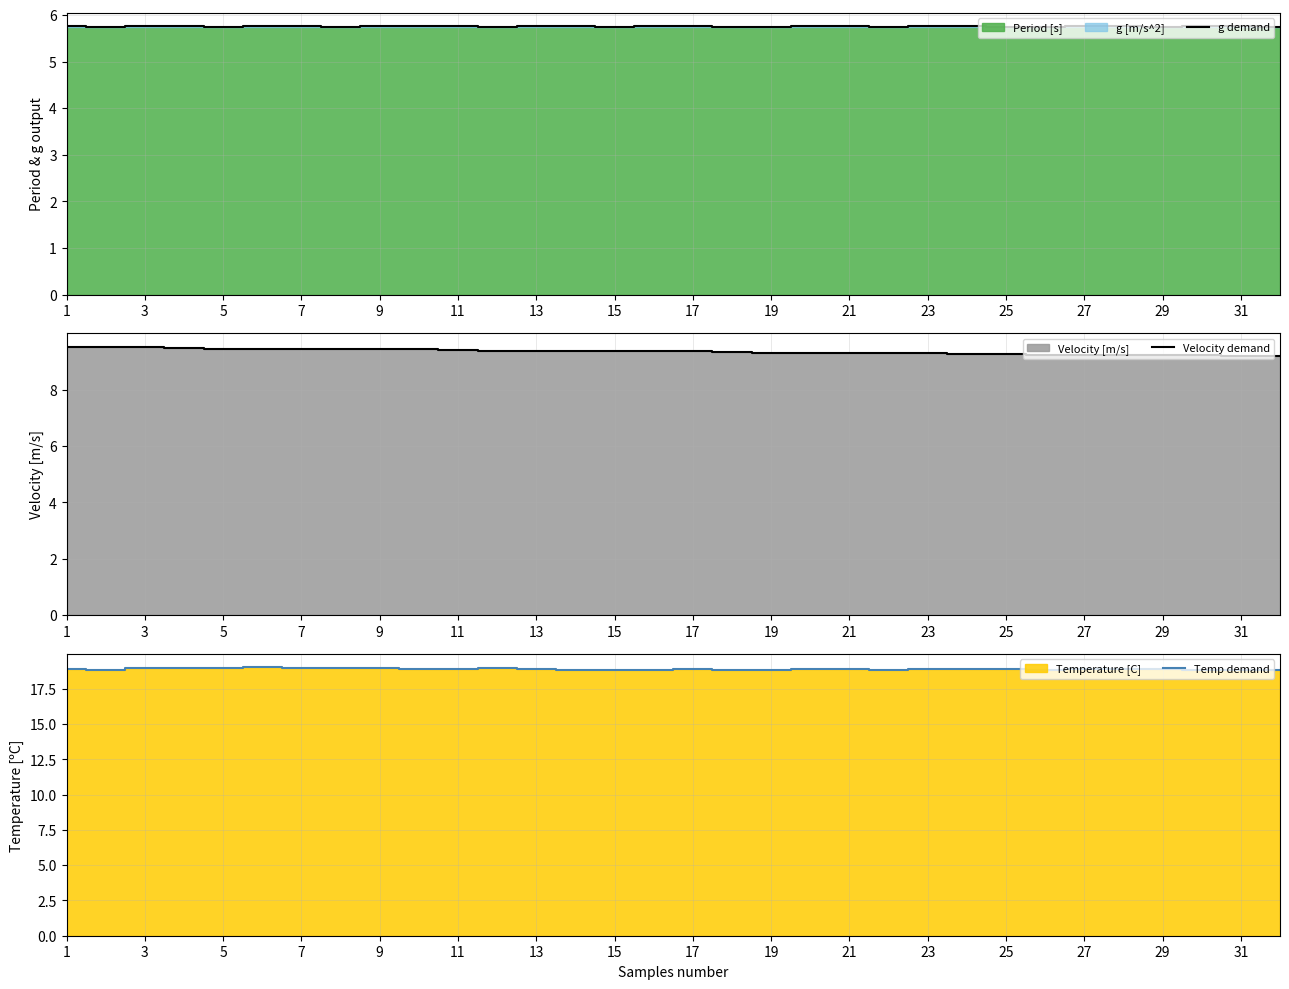

What is the highest value of the g demand series?

5.8